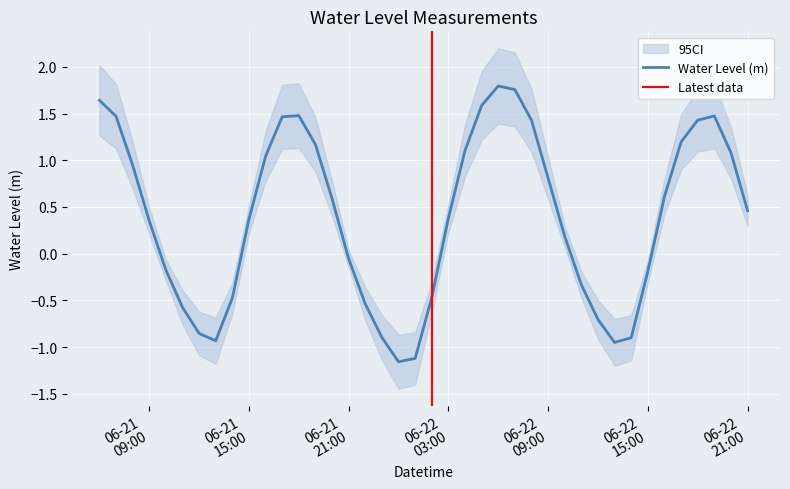

Where is the first local maximum?

2024-06-21 18:00:00